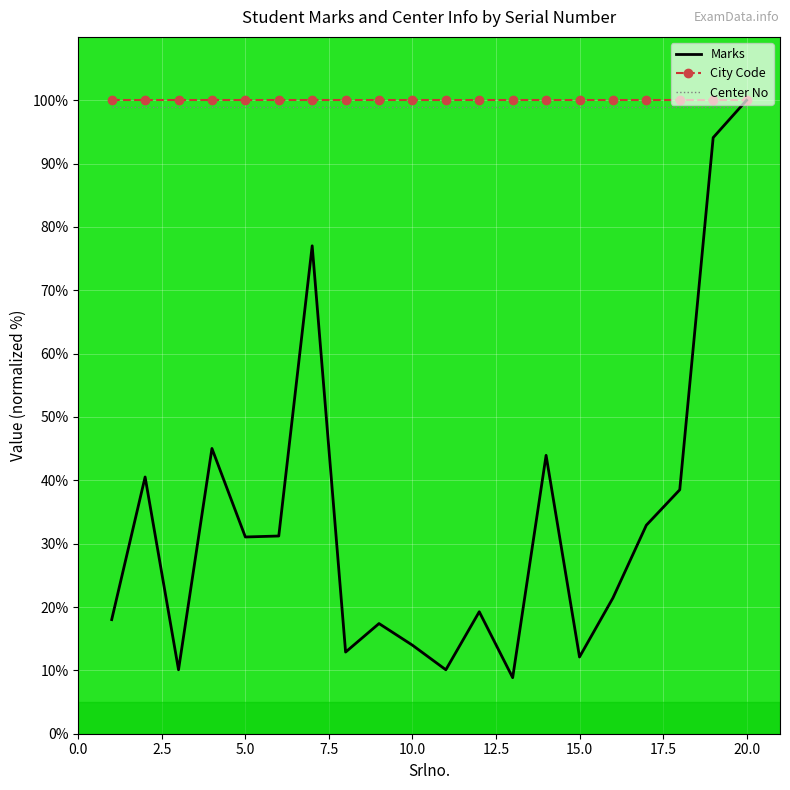

What are all the series names shown in the legend?

Marks, City Code, Center No